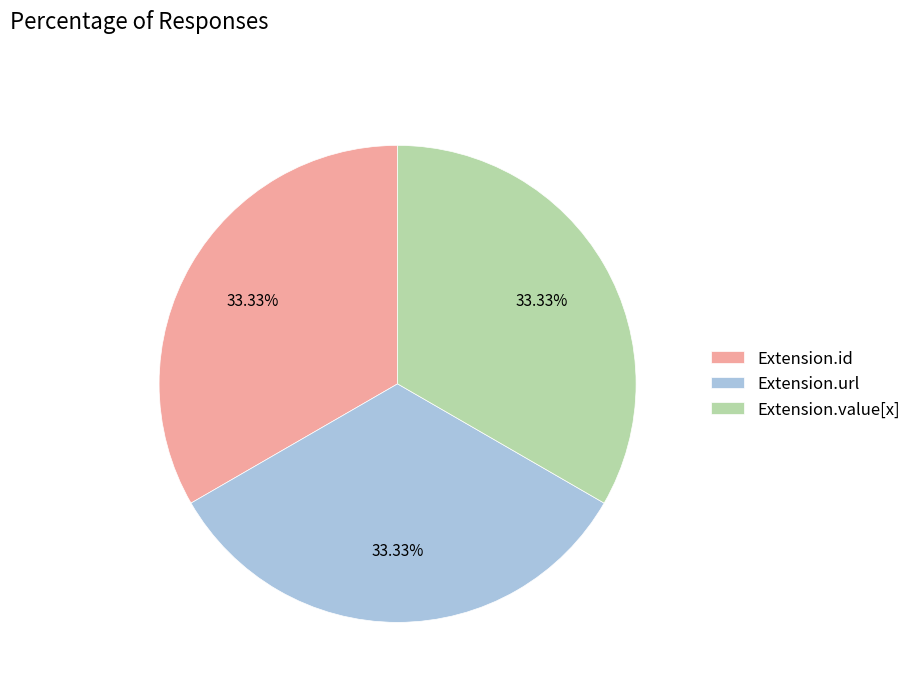

What is the ratio of the value at Extension.id to the value at Extension.url?

1.0